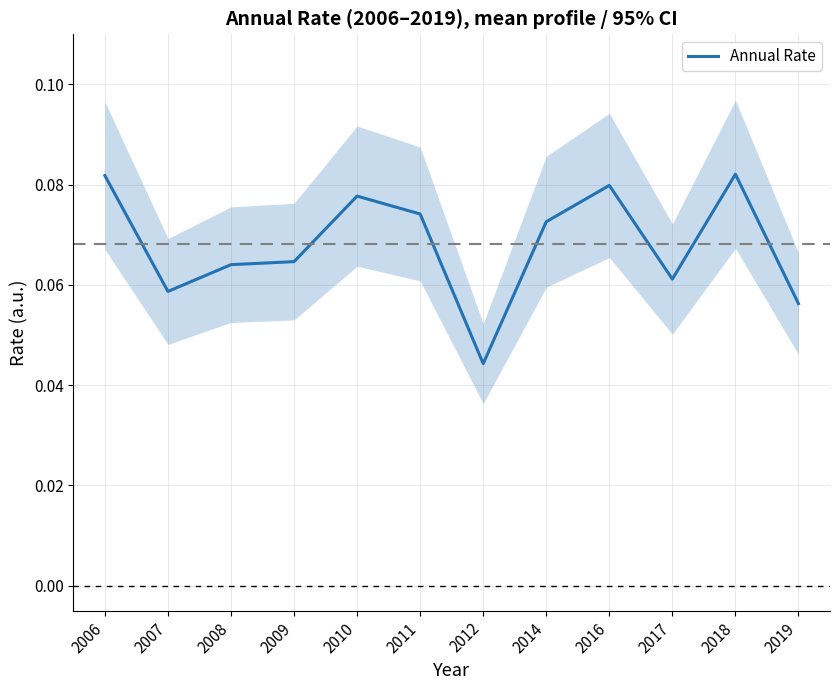

What is the sum of all values?

0.8